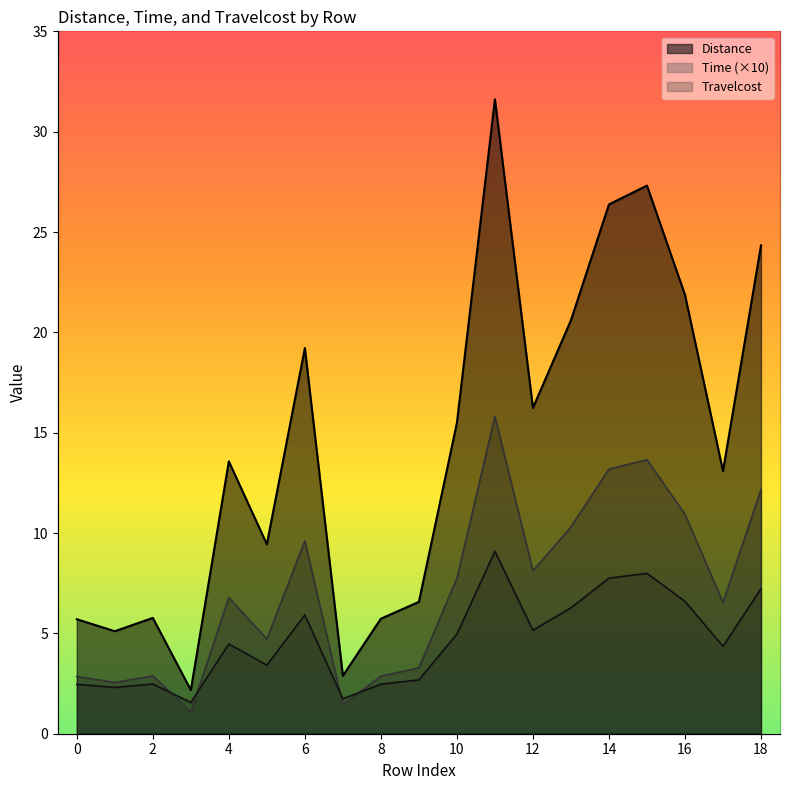

Which label corresponds to the smallest value in the chart?

3